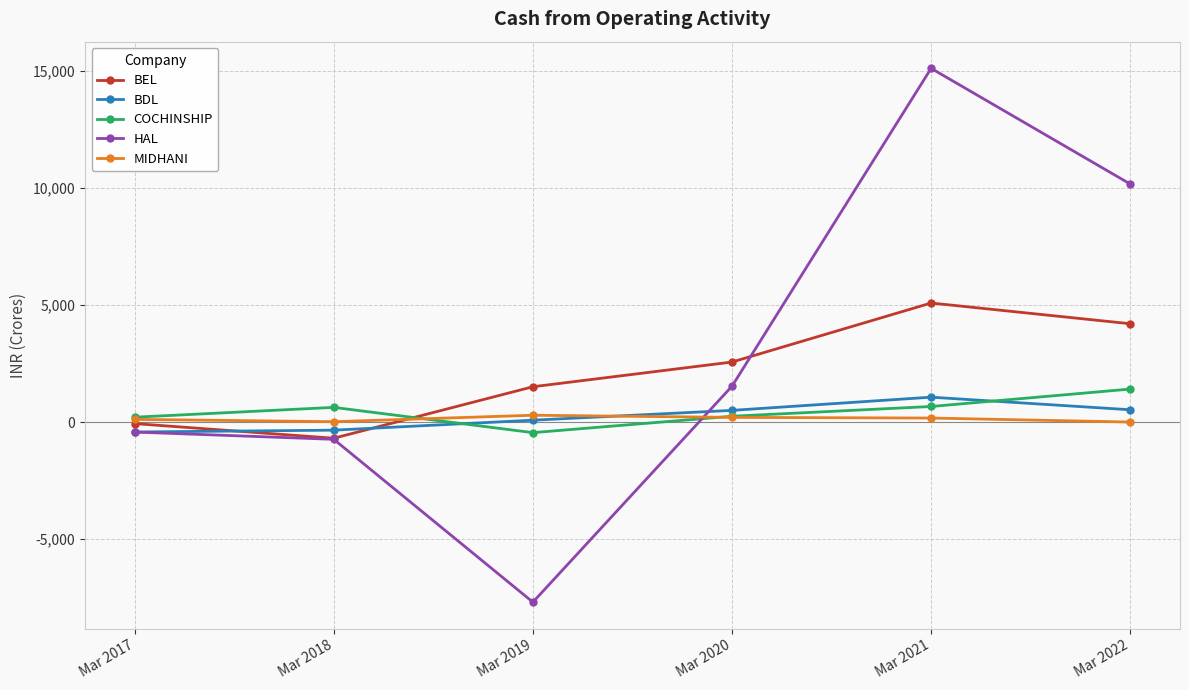

Is this an area chart (filled region under the line)?

No